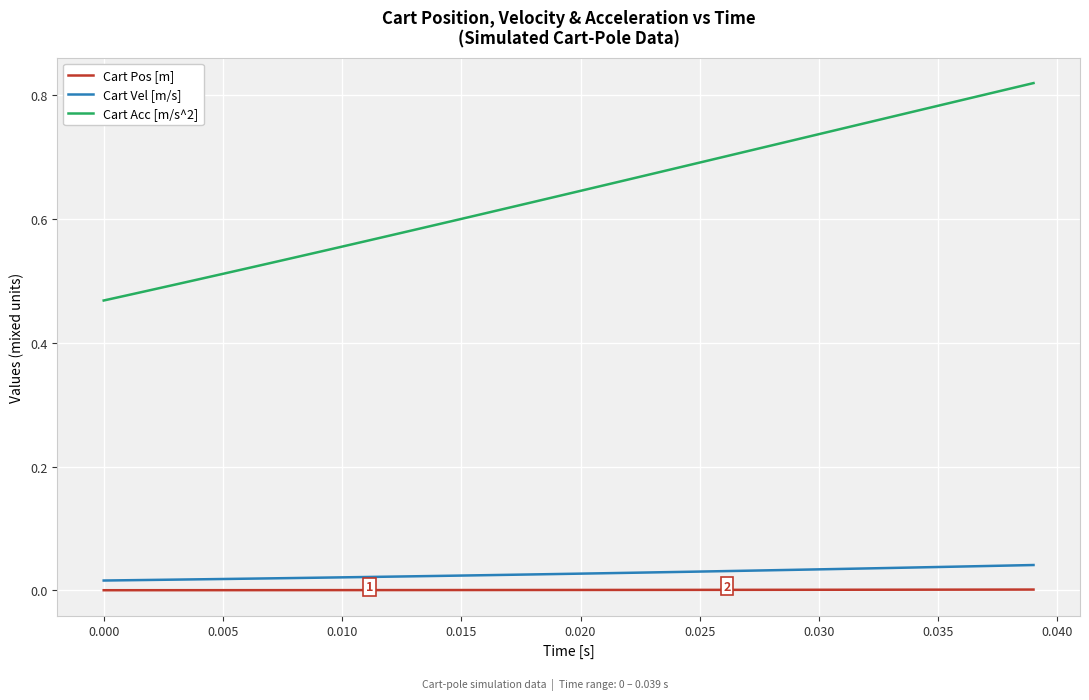

Count the number of data series in this chart.

3